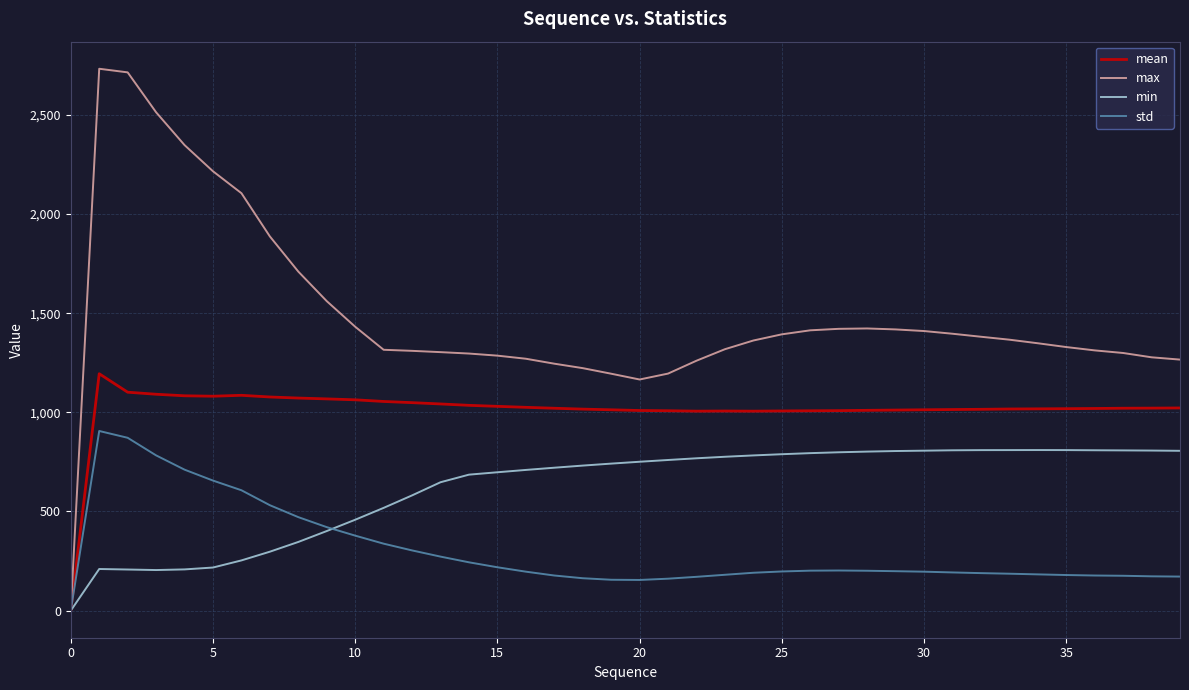

Is this an area chart (filled region under the line)?

No